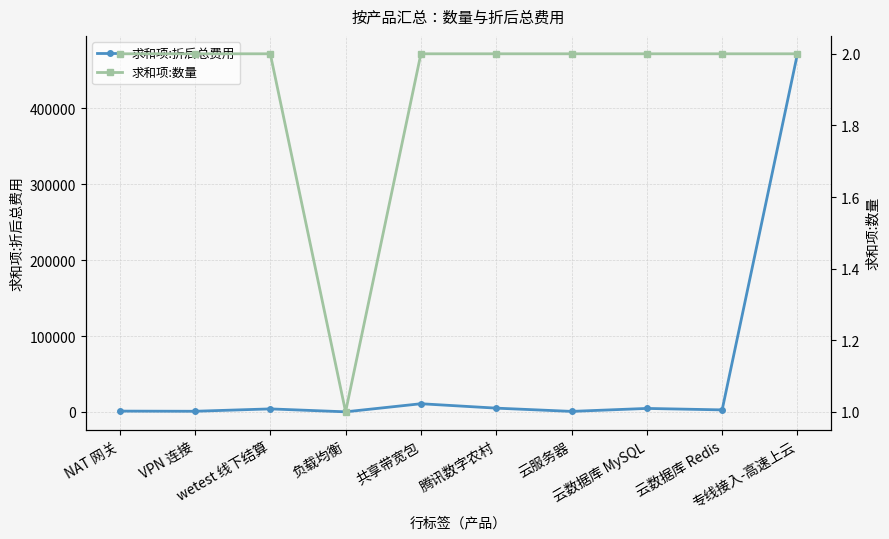

Does the chart have visible grid lines?

Yes